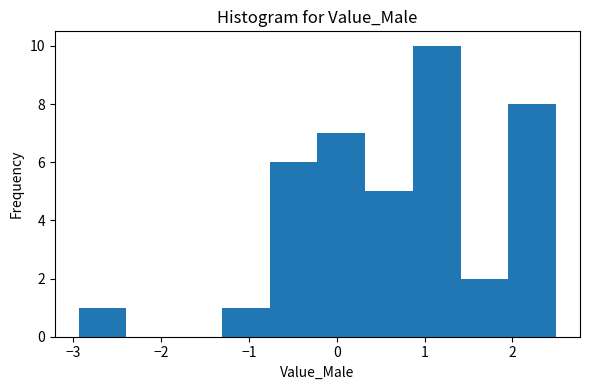

Which range on the x-axis has the tallest bar?

0.9 to 1.4